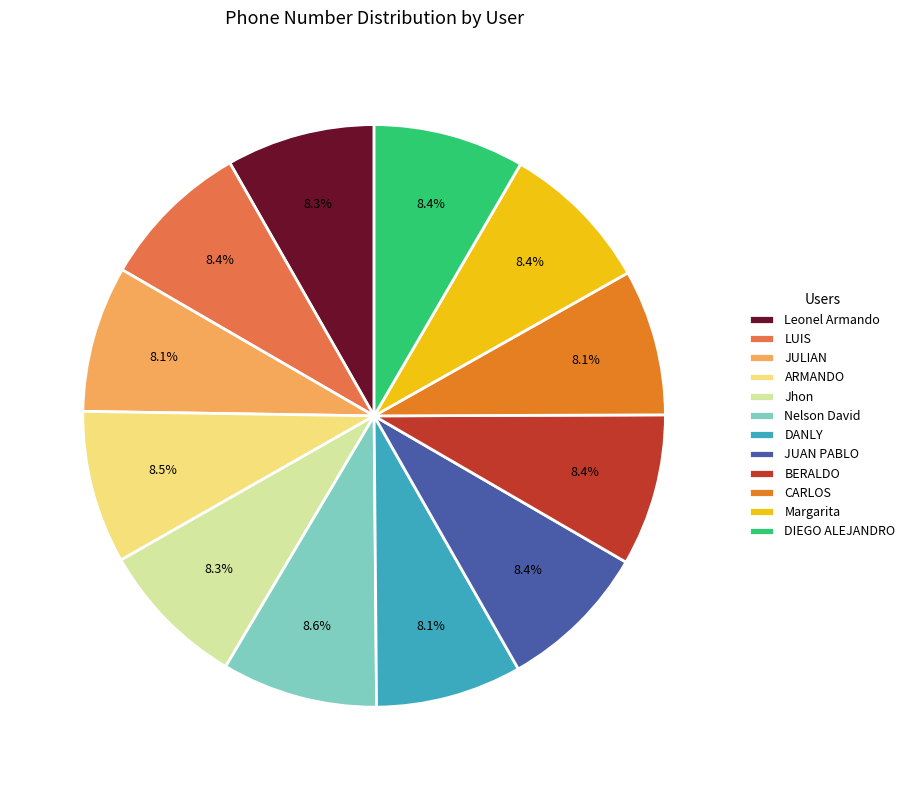

What is the ratio of the value at Jhon to the value at ARMANDO?

1.0